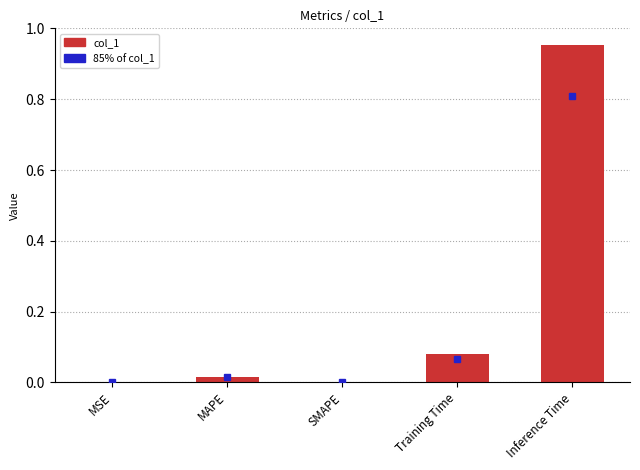

The chart shows a value of 0.5 at Inference Time. True or false?

False